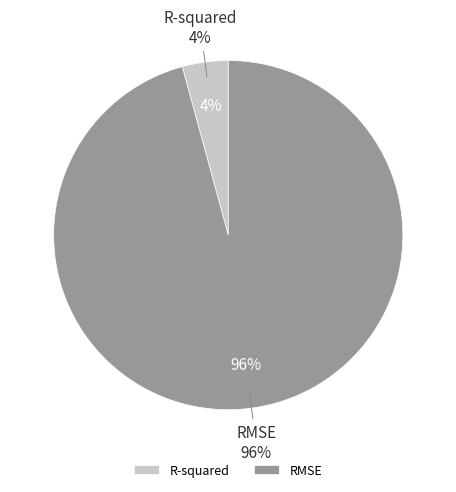

Between R-squared and RMSE, which is larger?

RMSE